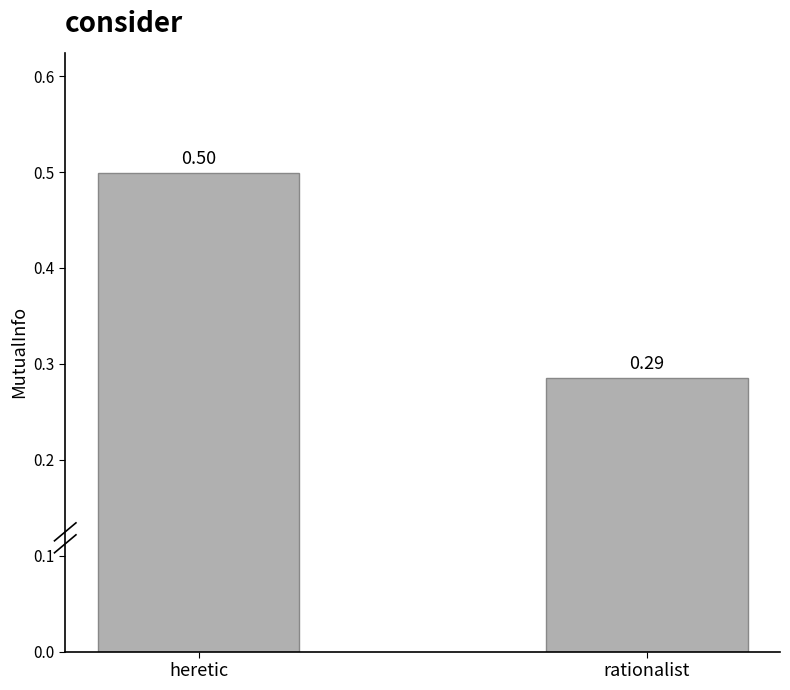

At which category does the chart reach its peak across all series?

heretic